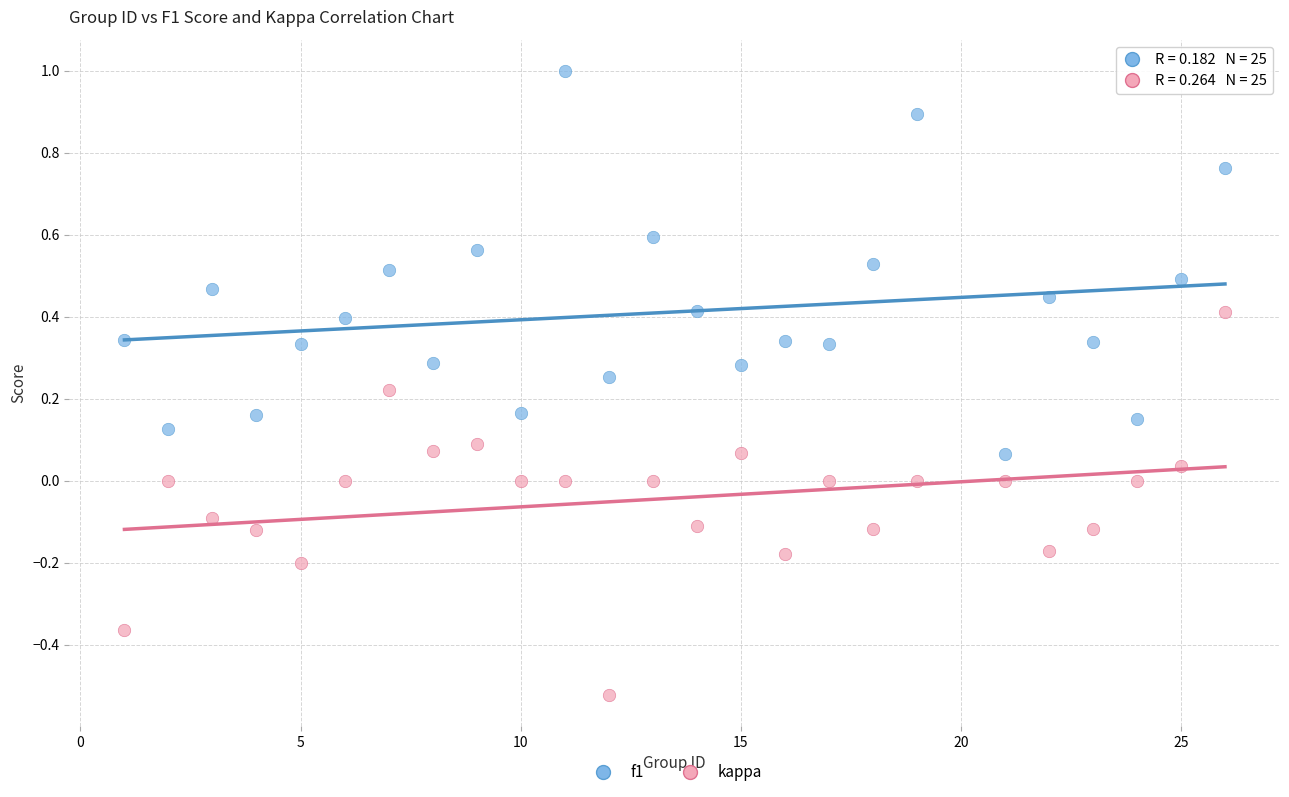

Which series reaches the maximum Y coordinate?

f1